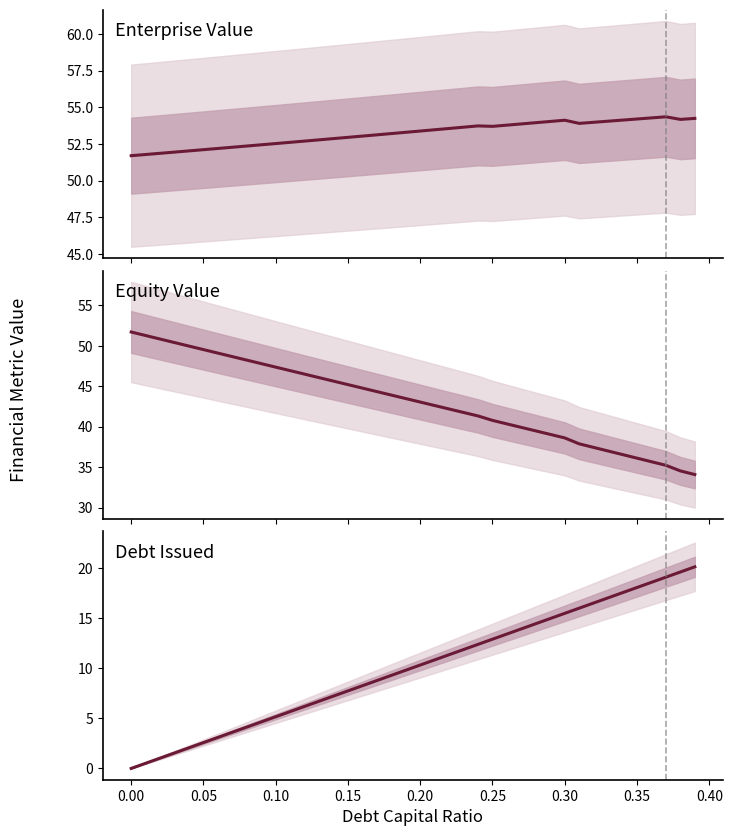

True or false: Debt Issued has more than 0 points higher than both neighbors.

False